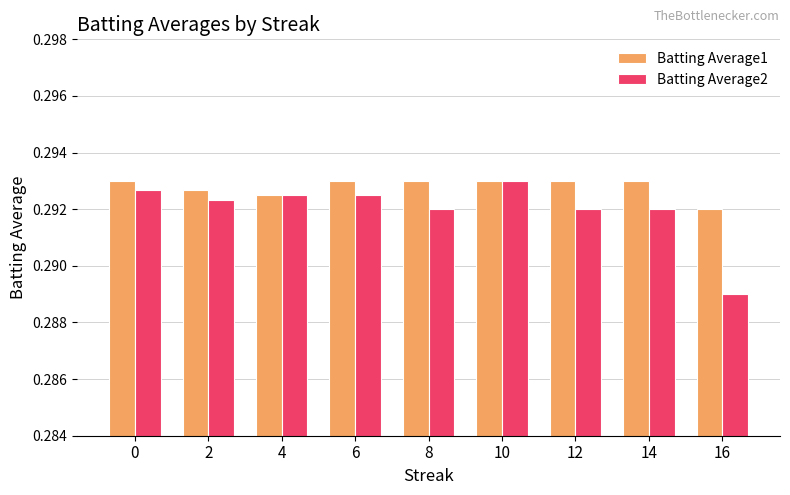

How many bars are there in total?

18